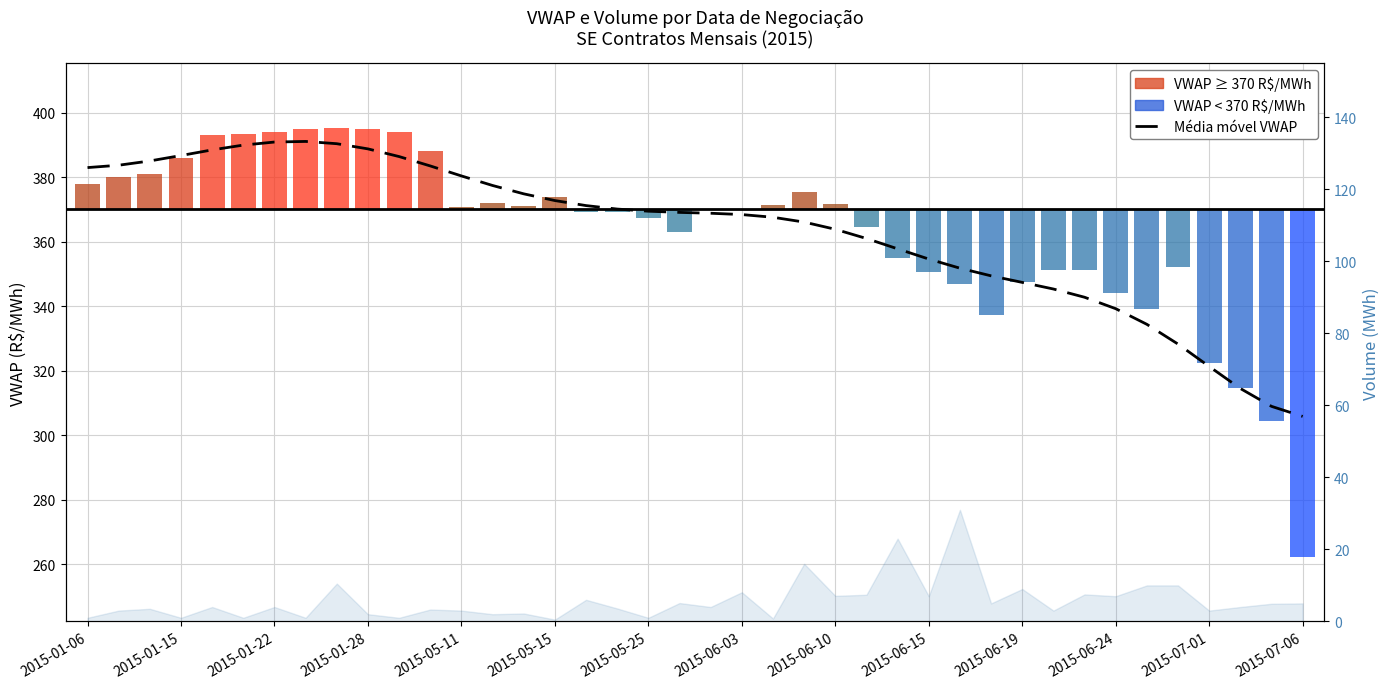

What position from the left is 2015-05-11?

5